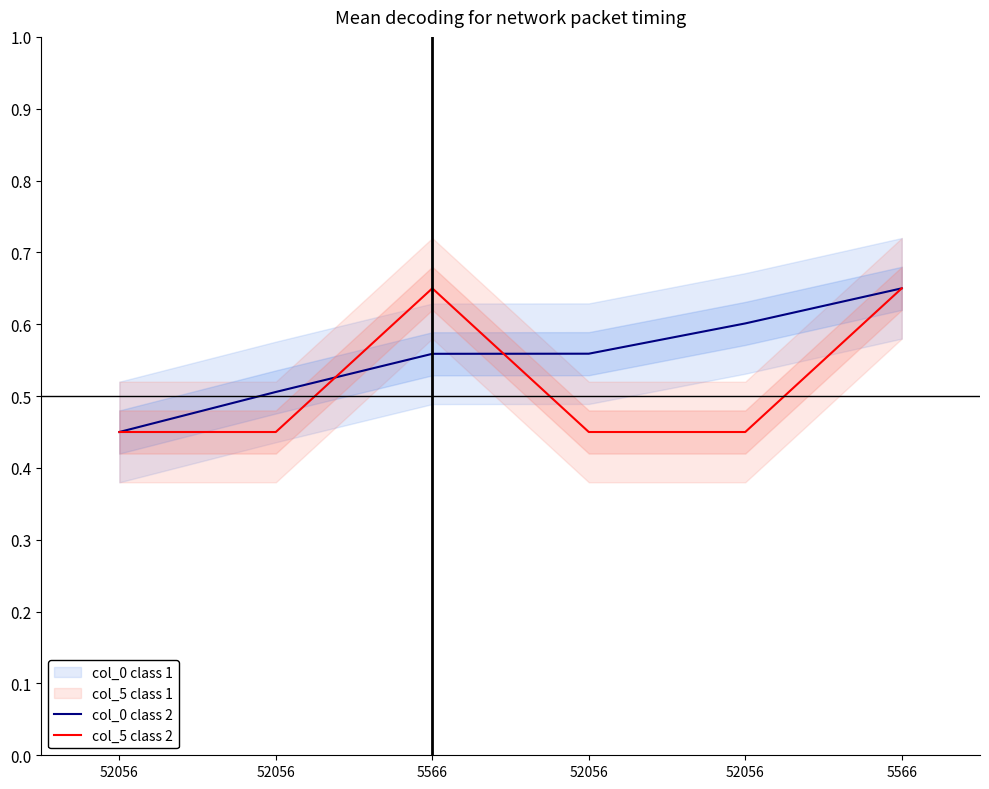

What is the average value of the col_0 class 2 series?

0.6